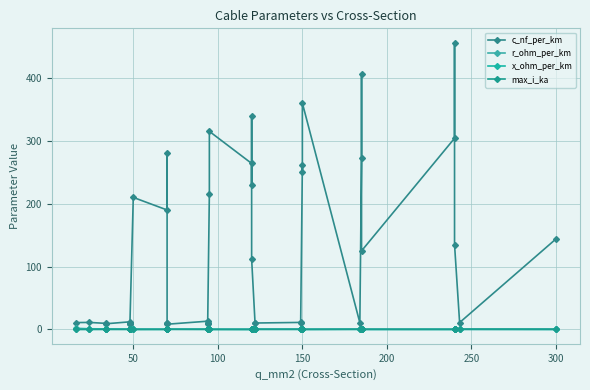

True or false: c_nf_per_km and x_ohm_per_km cross at least once.

False